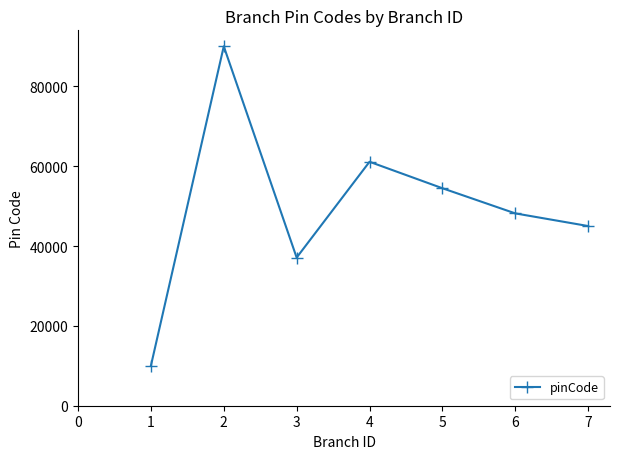

The value at 4 is 41848. True or false?

False